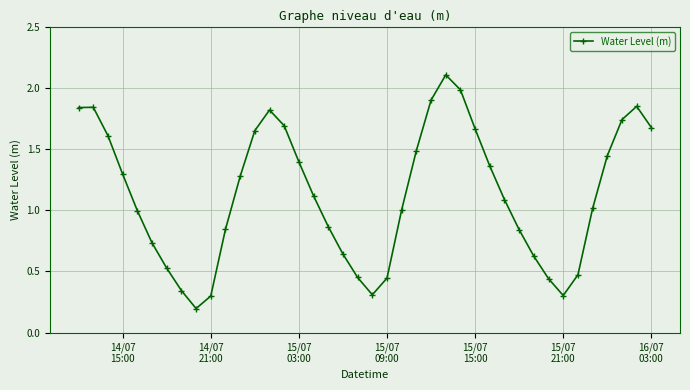

How many points are lower than both their immediate neighbors (excluding endpoints)?

3